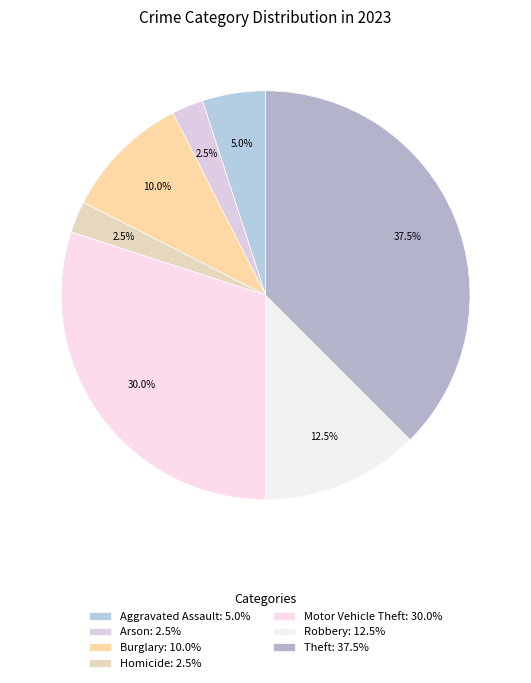

Which category has the biggest portion of the pie?

Theft: 37.5%